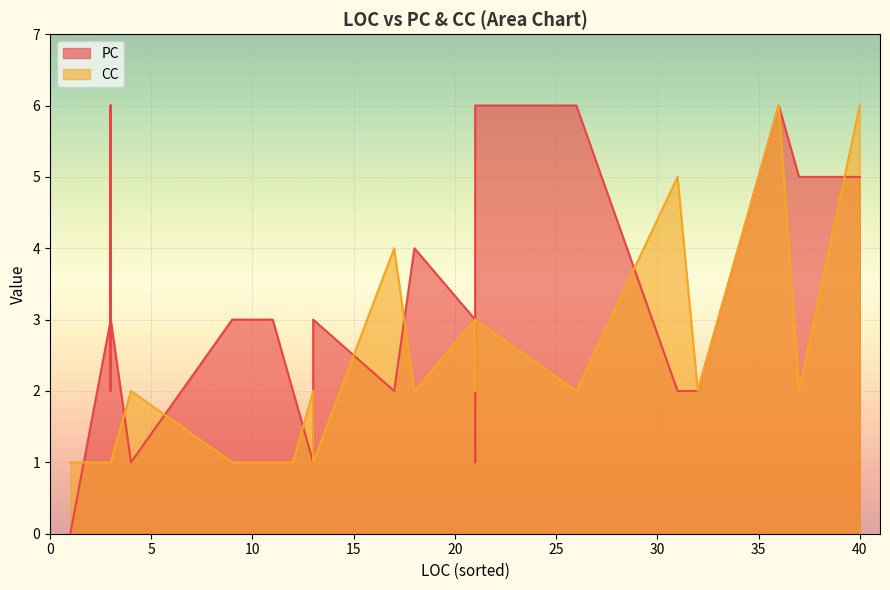

True or false: PC and CC intersect in this chart.

True